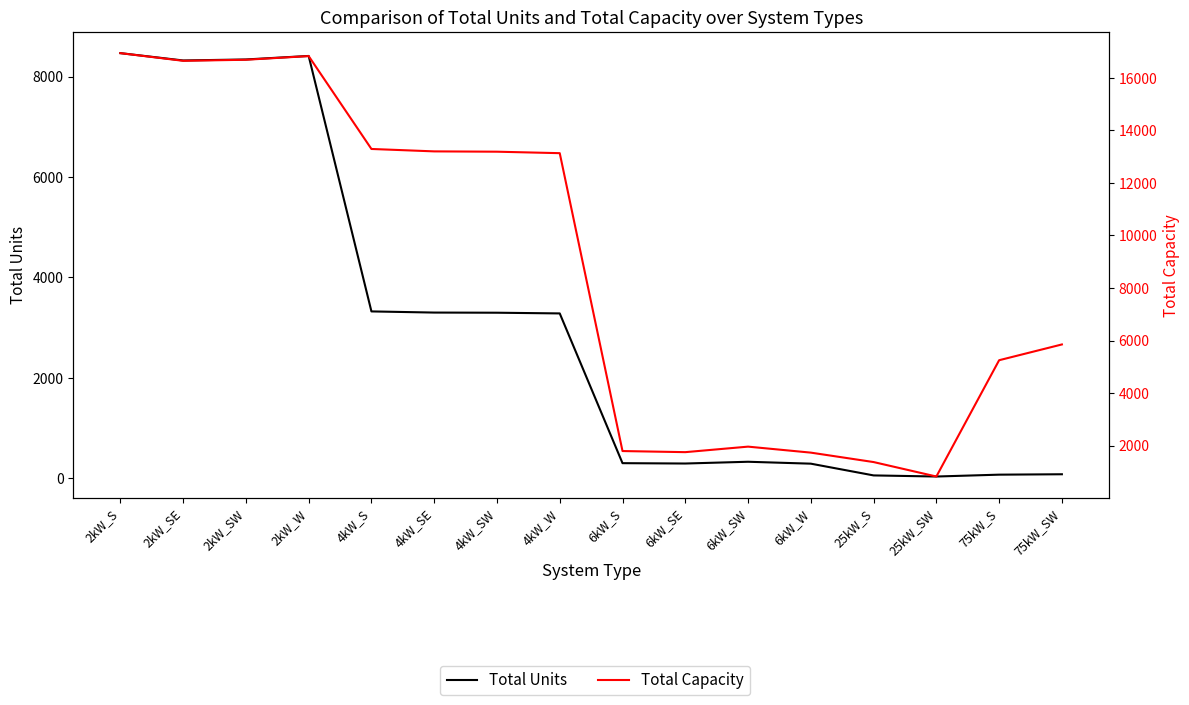

At which label does Total Capacity reach its minimum?

25kW_SW